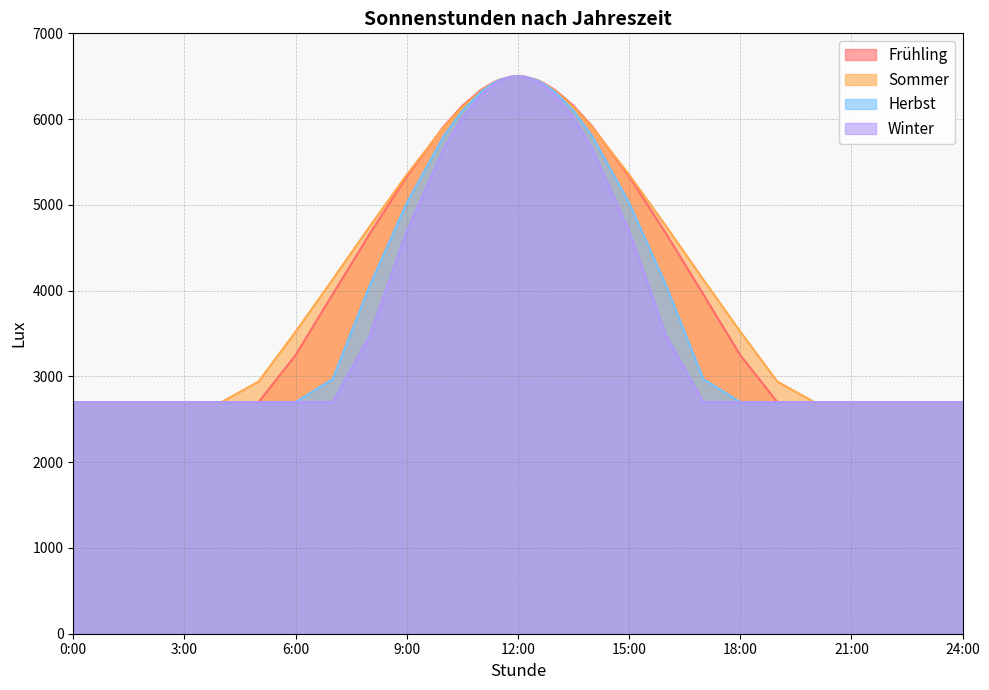

Is it true that Herbst equals 1075 at 15:00?

False